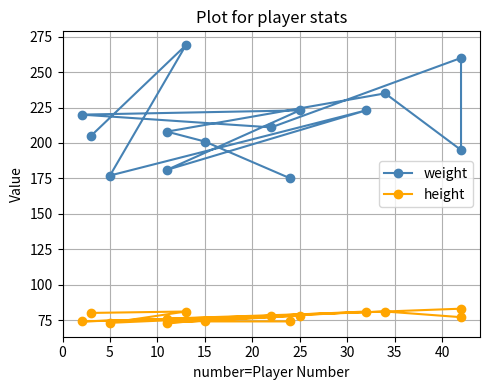

True or false: weight has more than 0 interior local peaks.

True